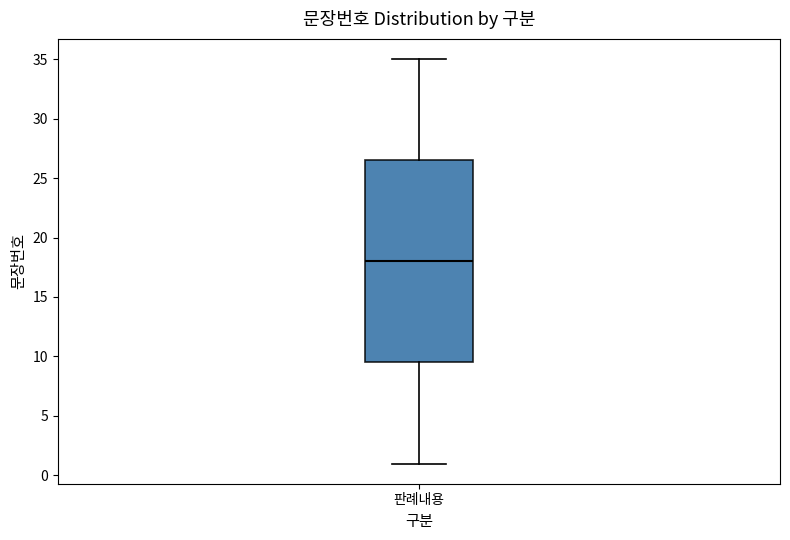

Where does the lower whisker of the box for 판례내용 end on the y-axis? The values are not printed on the chart, so give them approximately, as read against the axis.

1.0